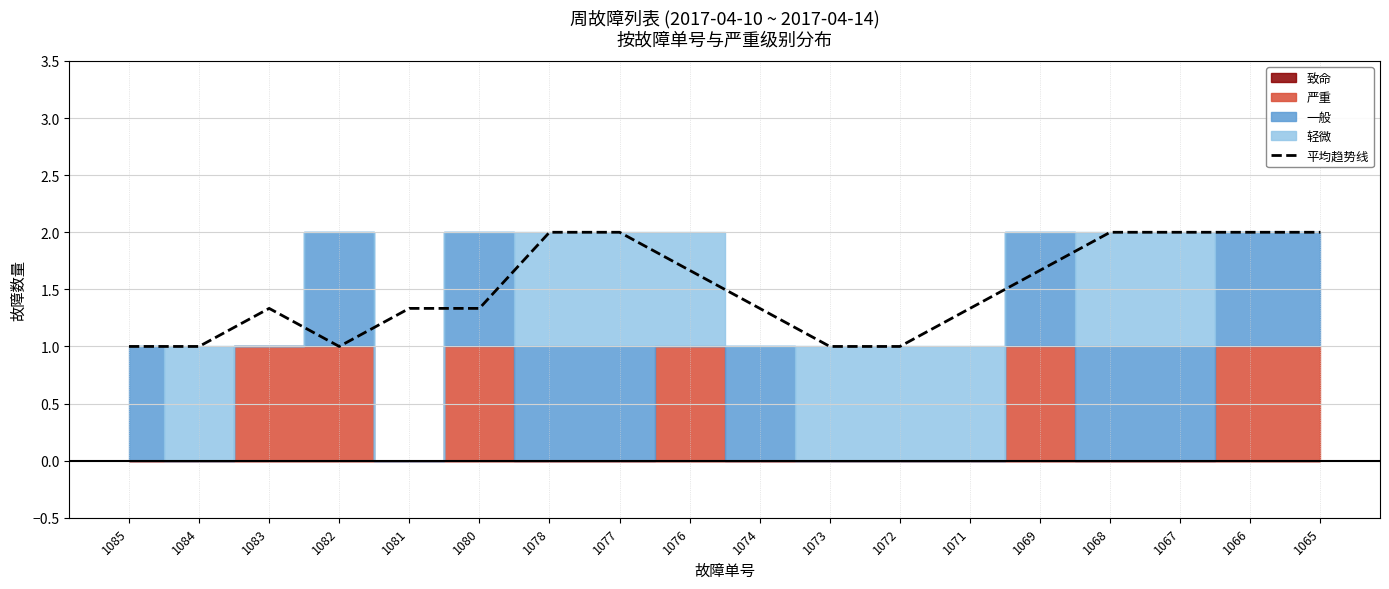

Reading left to right, transcribe all the data shown in this chart.

1.0	1.0	1.3	1.0	1.3	1.3	2.0	2.0	1.7	1.3	1.0	1.0	1.3	1.7	2.0	2.0	2.0	2.0